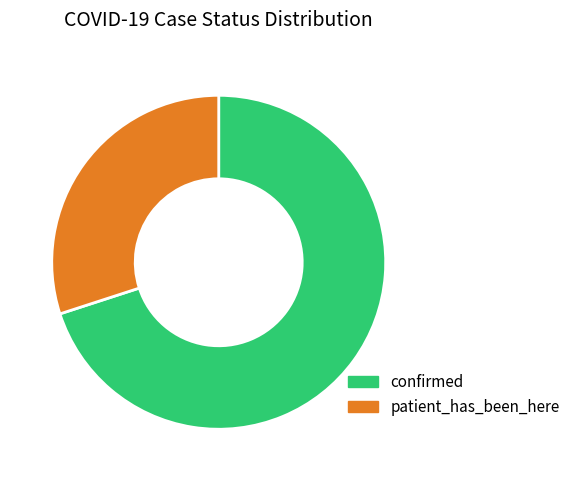

What is the largest slice in the pie chart?

confirmed